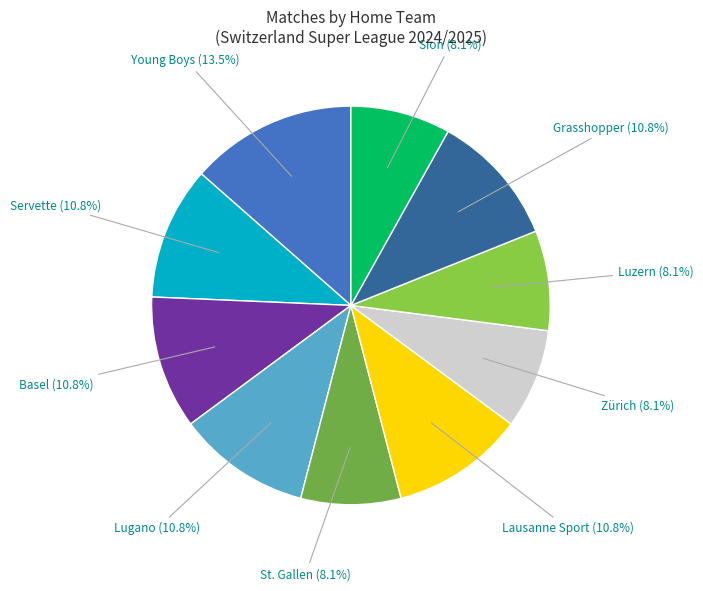

What is the total percentage of Young Boys and Zürich?

21.6%